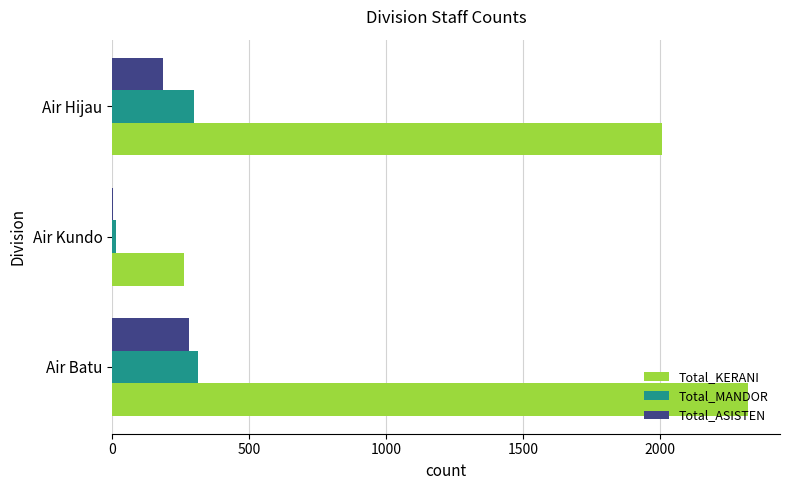

What is the approximate value of Total_MANDOR at Air Batu?

314